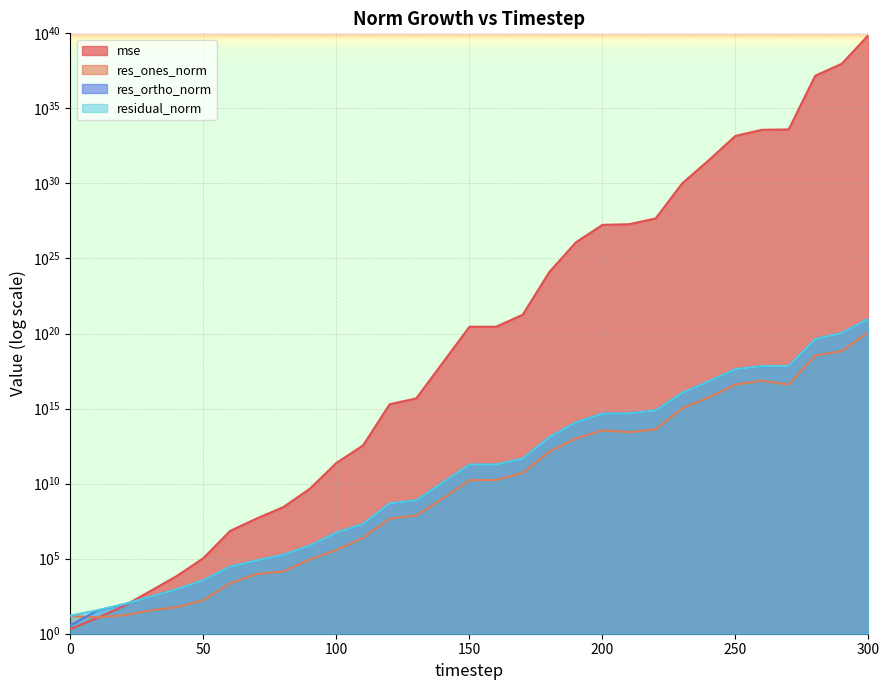

True or false: res_ones_norm and residual_norm cross at least once.

False